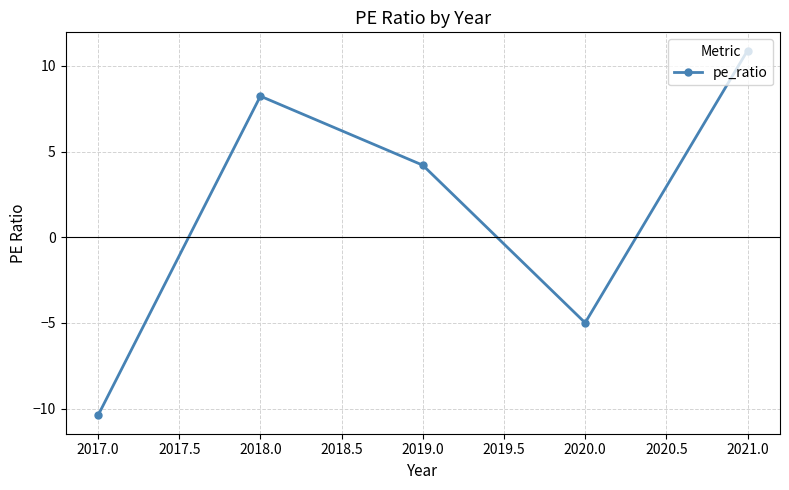

What is the label of the 5th point from the right?

2017.0